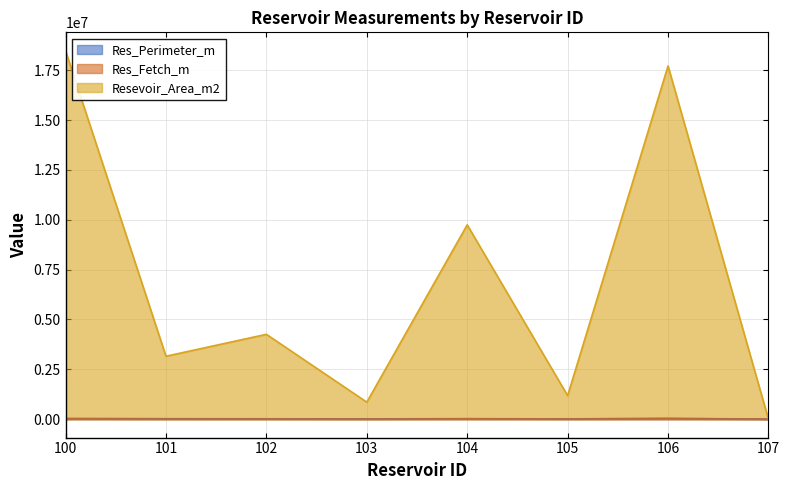

Reading left to right, extract all data points from this chart.

Res_Perimeter_m: 33559.6	21321.4	17654.4	12907.4	23851.0	13082.8	41784.3	0.0
Res_Fetch_m: 9475.1	2992.0	3920.3	172.9	9000.2	3618.9	9945.2	0.0
Resevoir_Area_m2: 18479646.6	3156633.2	4256266.7	853649.3	9746976.6	1180638.0	17716606.2	0.0